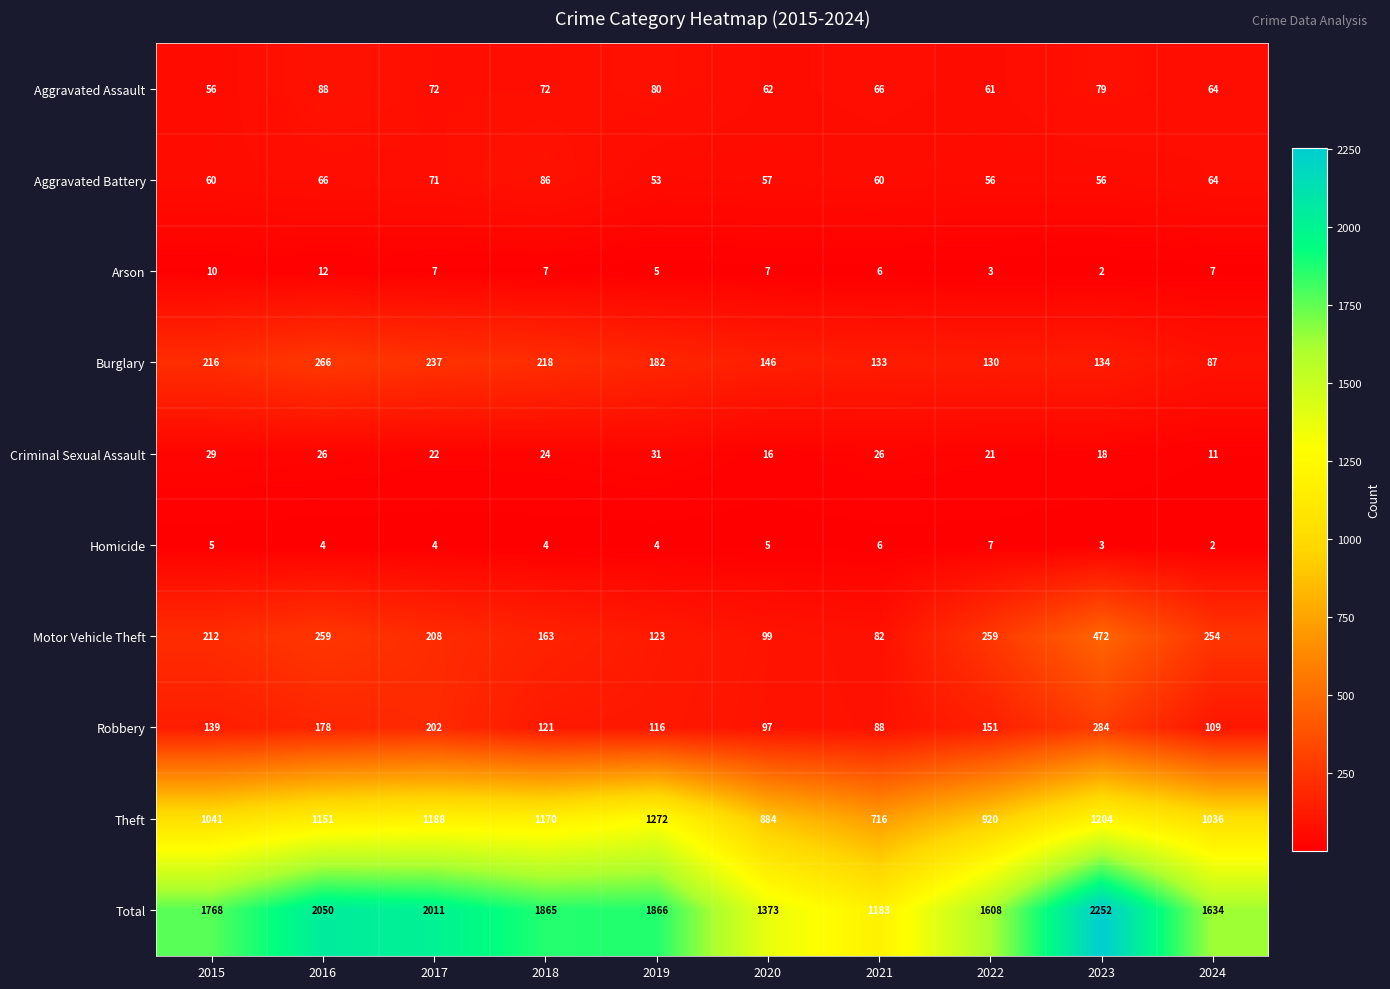

Between 2016 and 2023, which series saw the biggest shift?

Motor Vehicle Theft